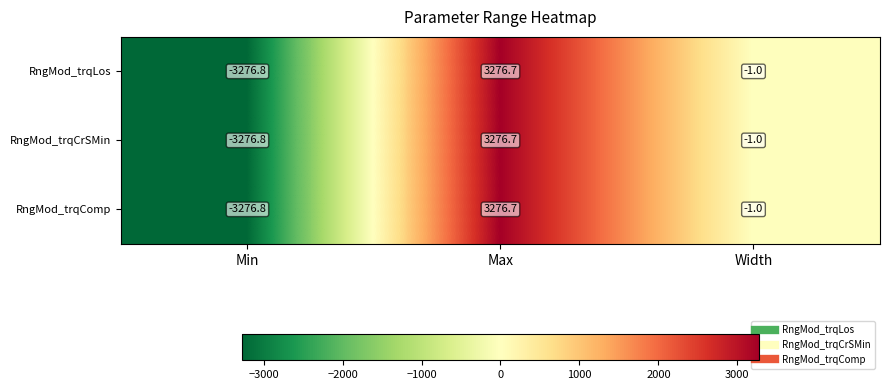

What is the approximate value of RngMod_trqLos at Max?

3276.7